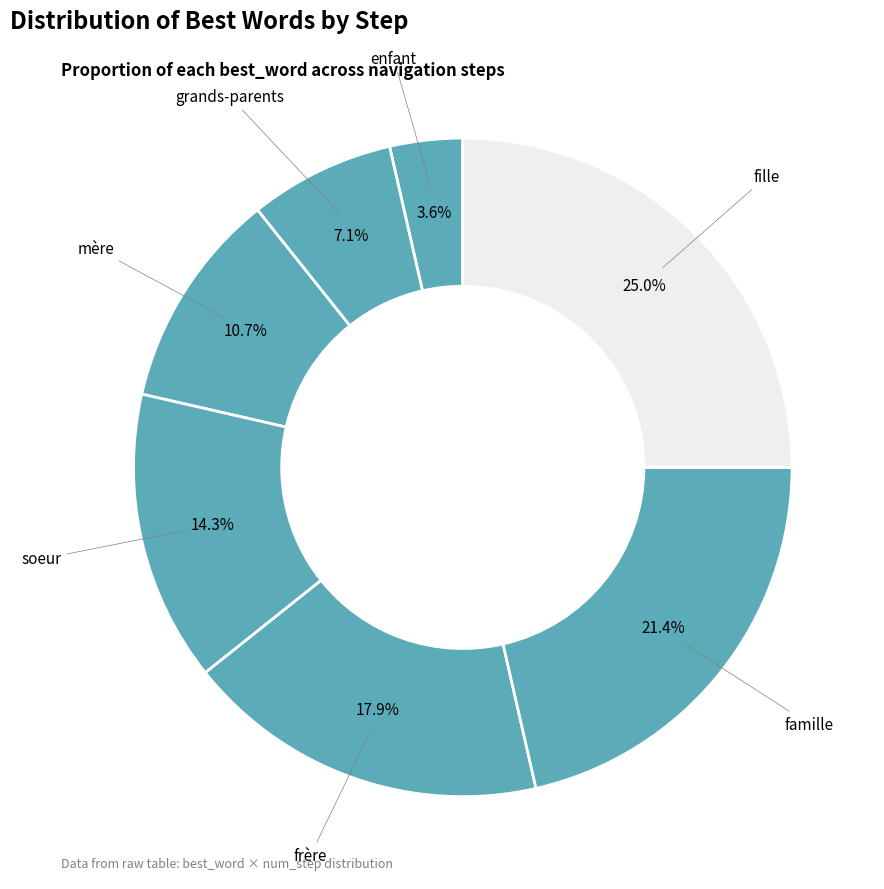

Does frère represent more than half of the total?

No